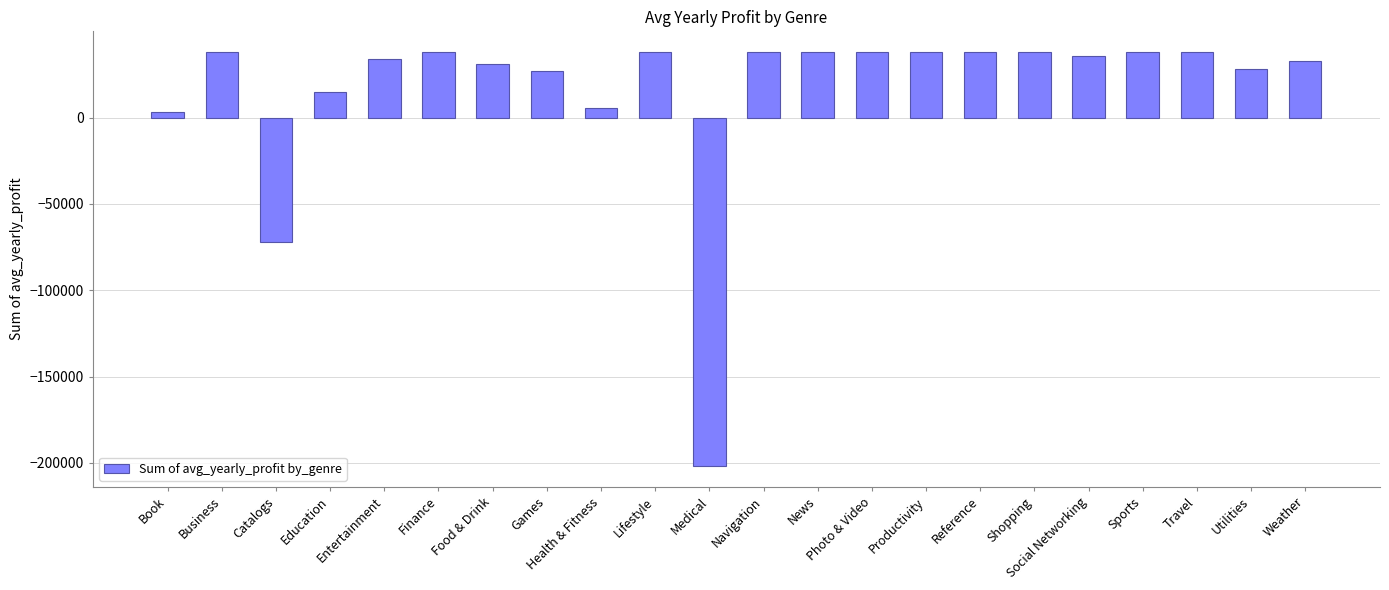

The value at Entertainment is 10733.3. True or false?

False